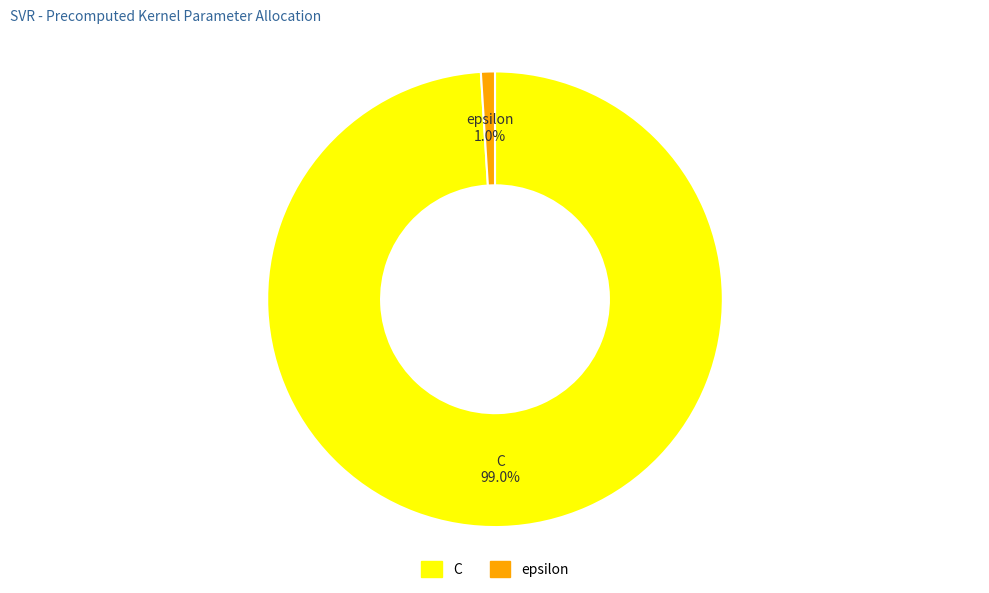

Which category has the biggest portion of the pie?

C